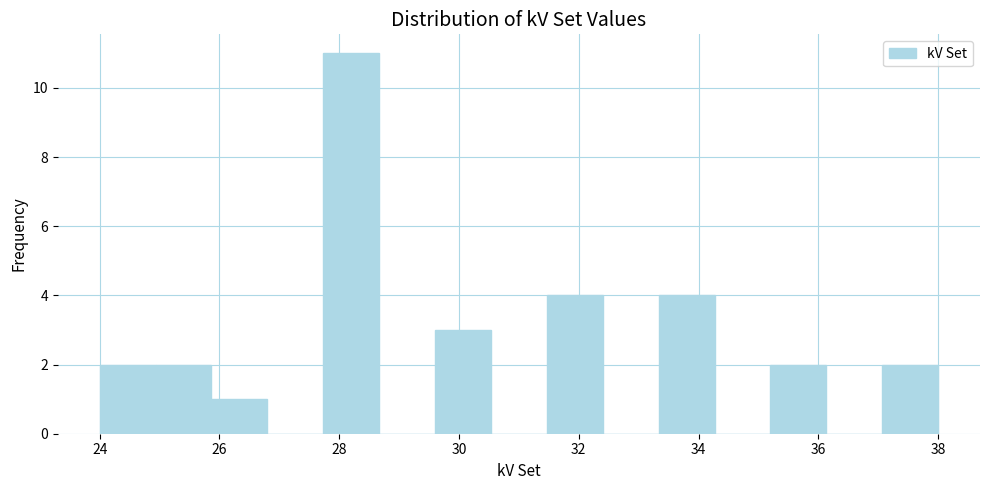

What is the height of the bar covering 25.8 to 26.8 on the x-axis? Neither the bar edges nor the heights are printed on the chart, so give them approximately, as read against the axes.

1